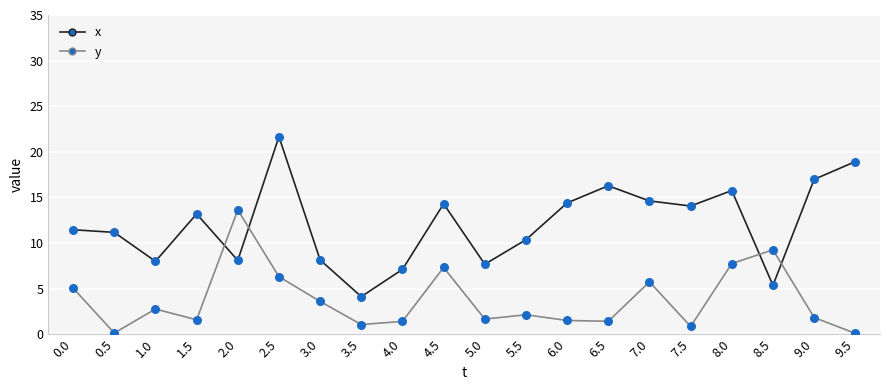

What is the total value across all series at 9.5?

19.0